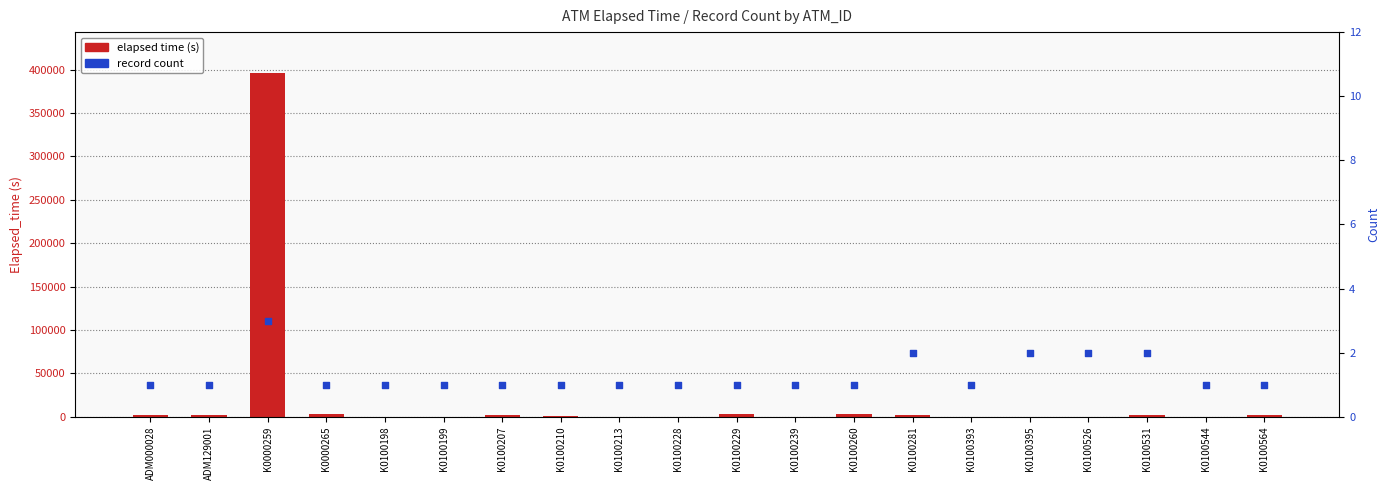

At which category is the sum across all series the highest?

K0000259